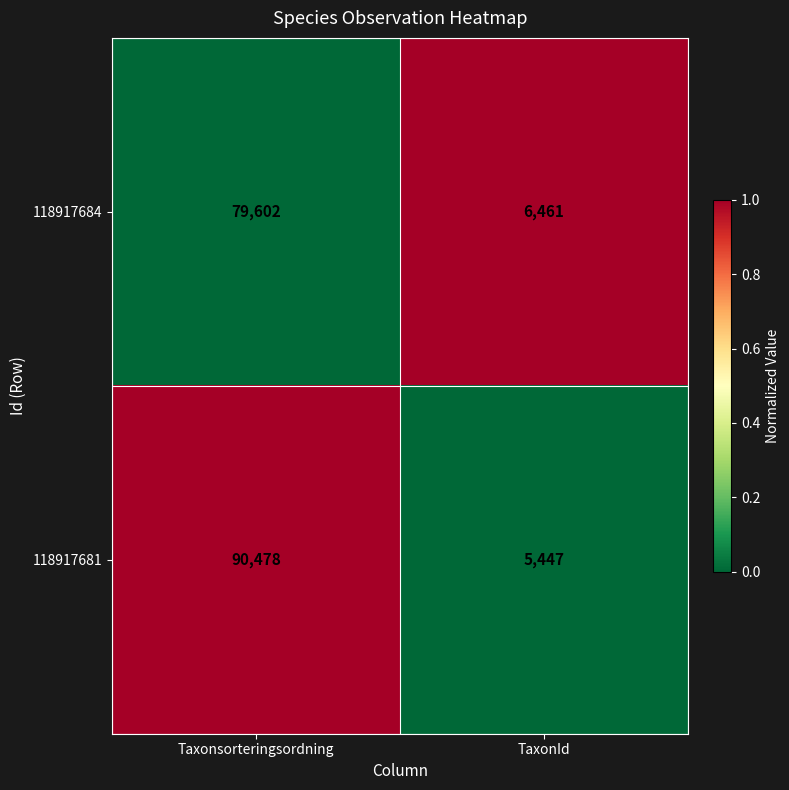

List the series in order of their overall mean, lowest first.

118917684, 118917681